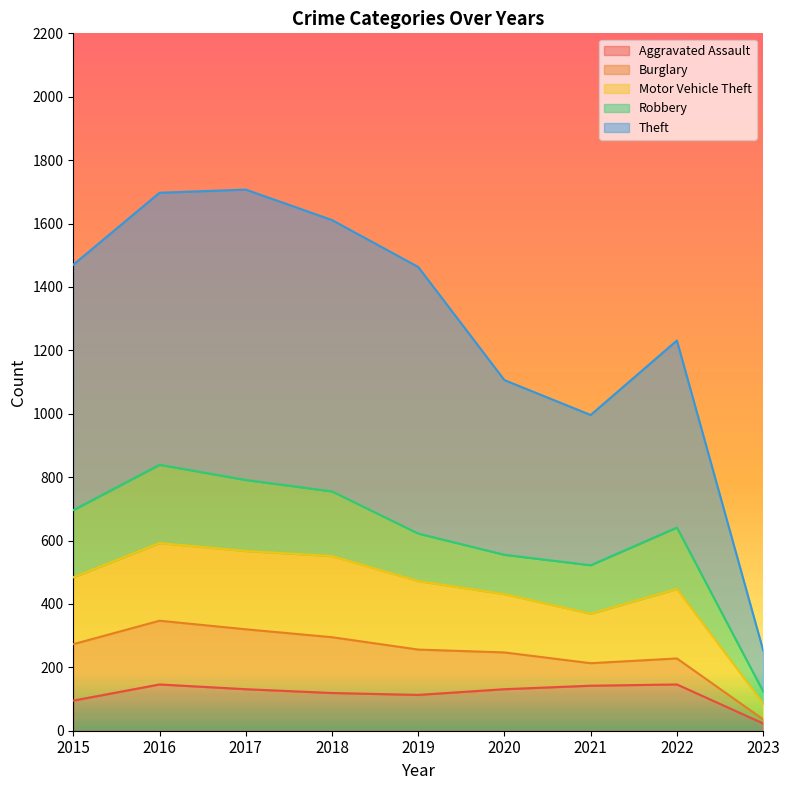

What is the difference between the highest and lowest values at 2015?

1375